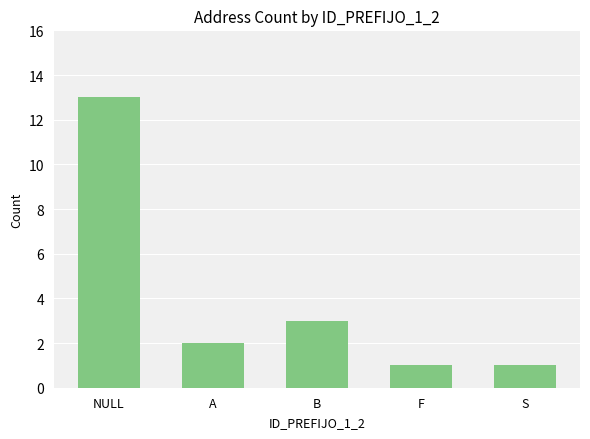

Which category has the highest value across all series?

NULL